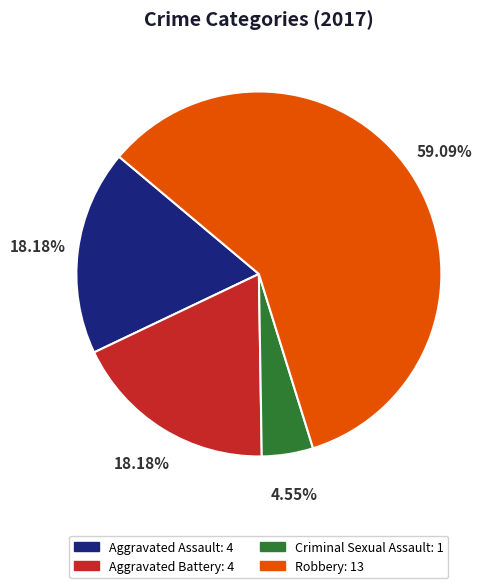

Which has a higher value, Aggravated Assault or Robbery?

Robbery